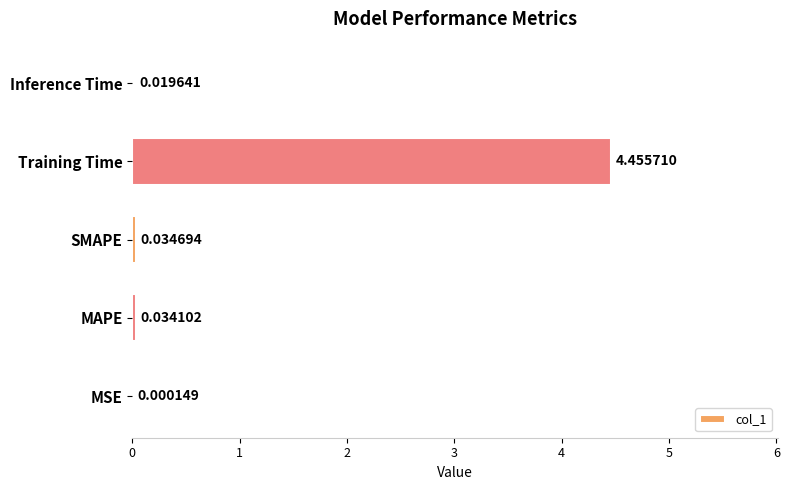

Between SMAPE and Inference Time, which is larger?

SMAPE